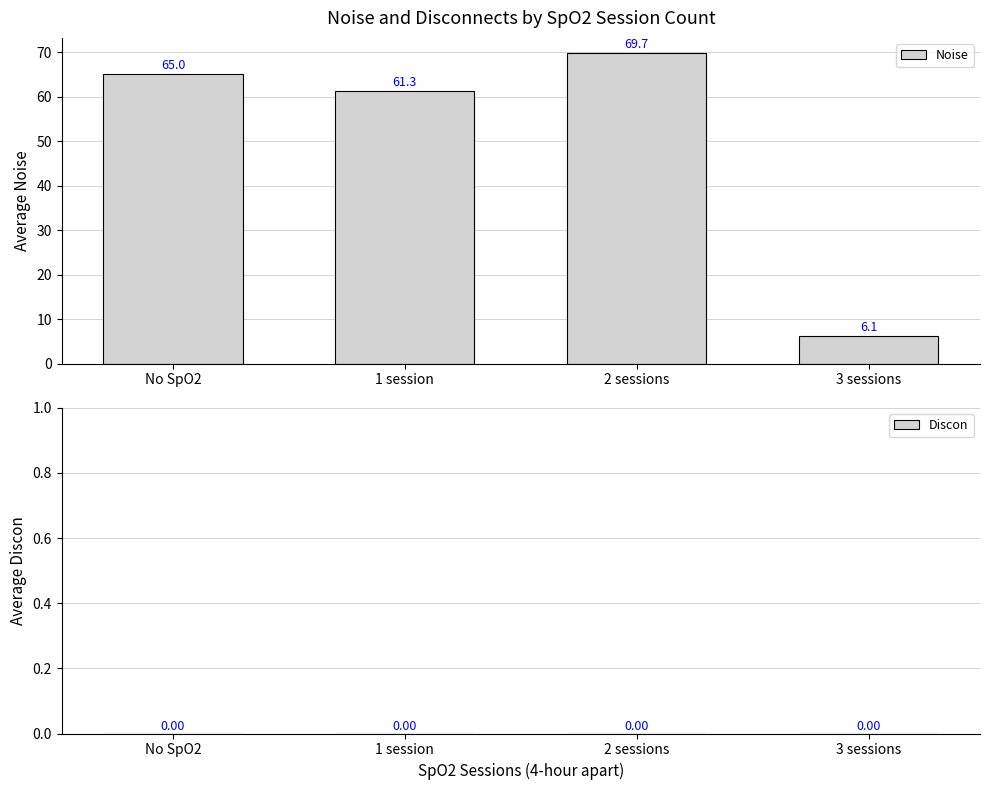

The chart shows a value of 8.3 at 3 sessions. True or false?

False